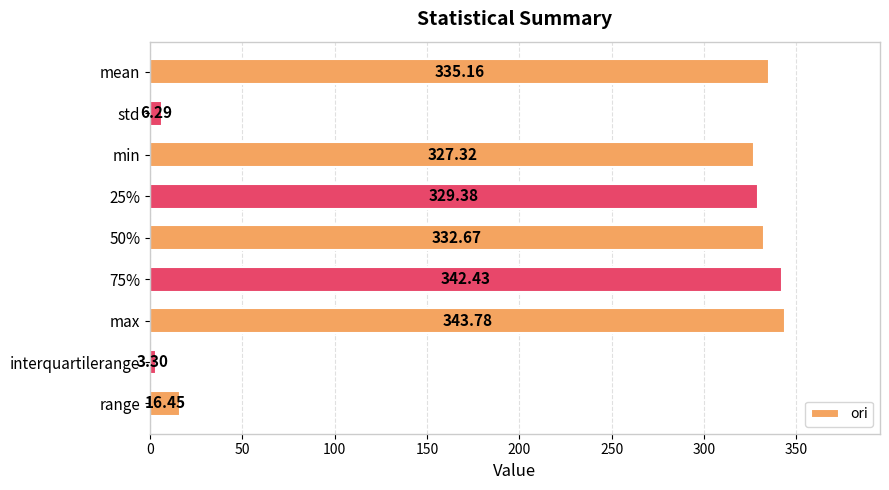

What is the difference between the maximum and minimum values?

340.5